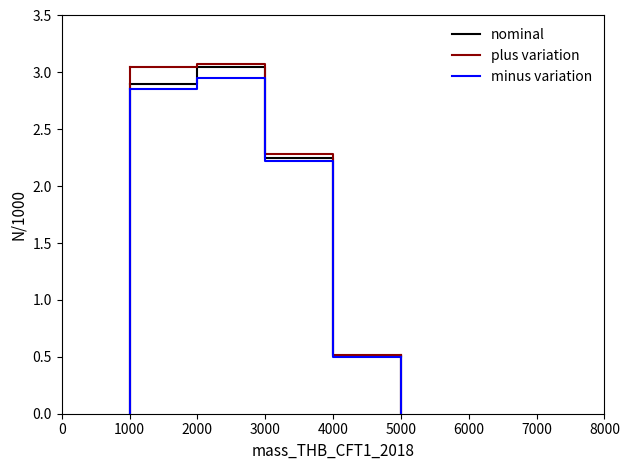

How many lines are shown in the chart?

3